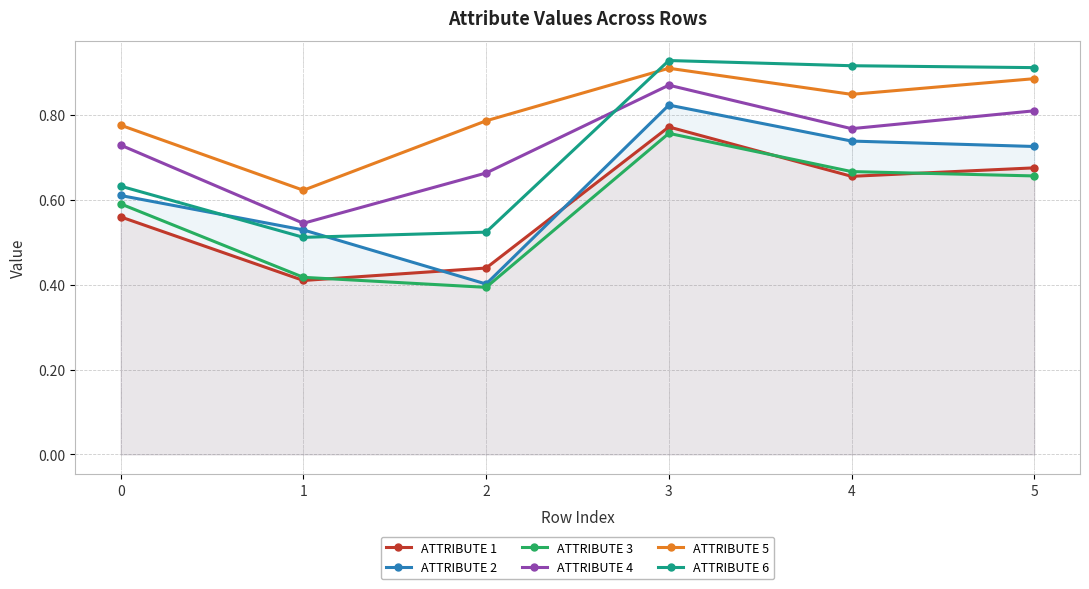

Which category has the lowest value across all series?

2